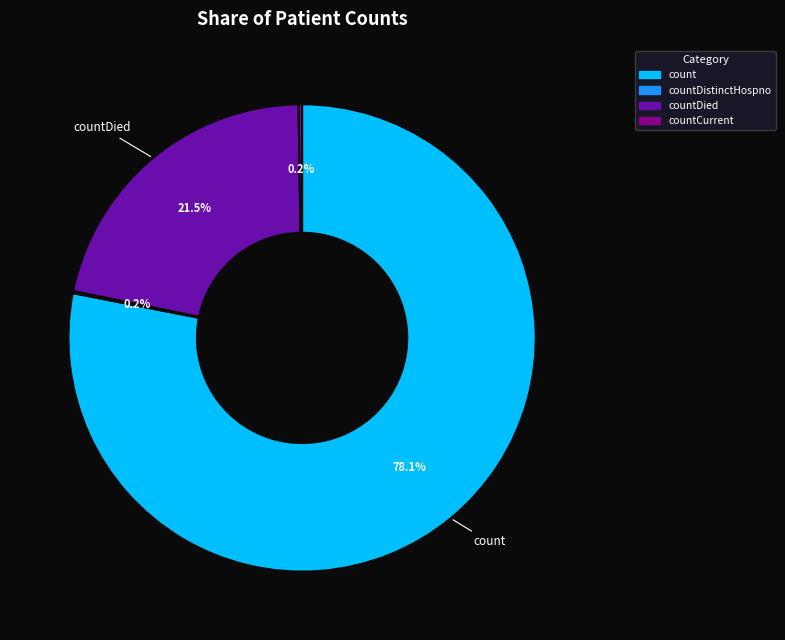

Is there any slice that represents more than half of the pie?

Yes